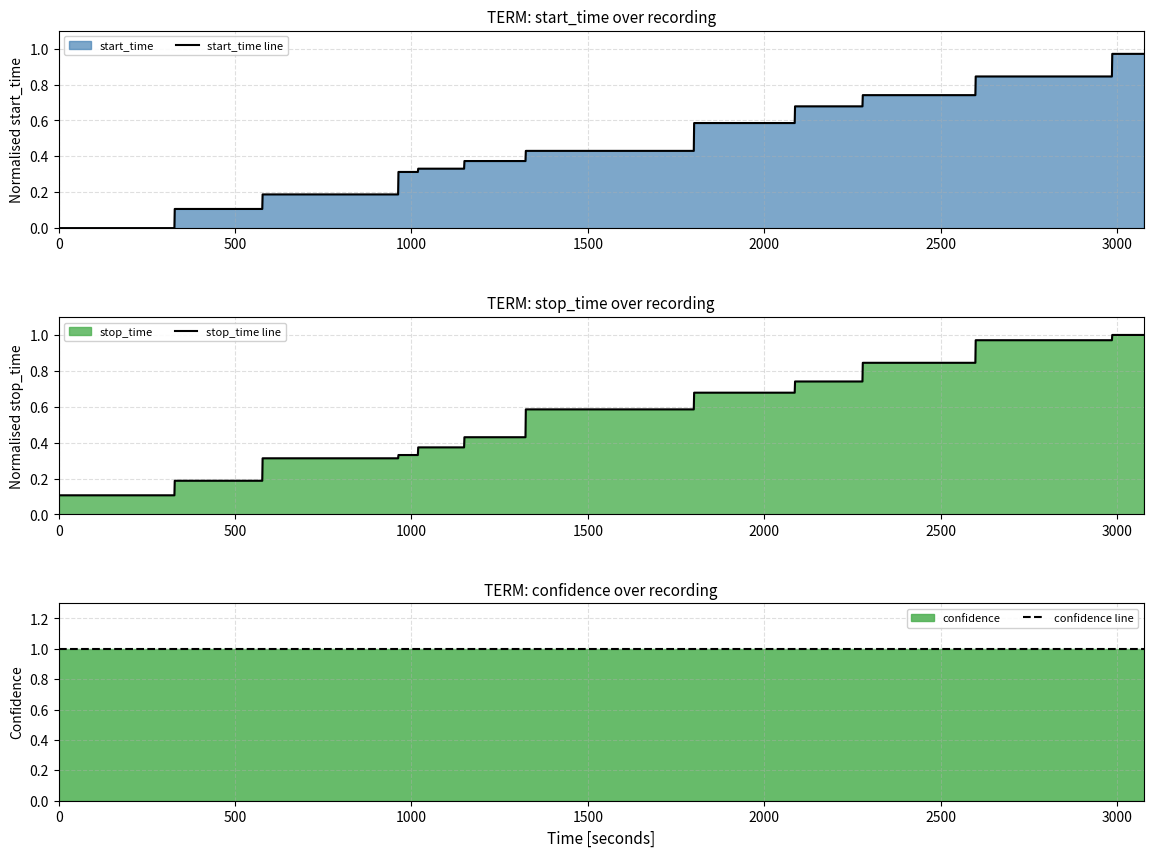

Reading right to left, extract all data points from this chart.

start_time line: 1.0	1.0	0.8	0.8	0.7	0.7	0.7	0.7	0.6	0.6	0.4	0.4	0.4	0.4	0.3	0.3	0.3	0.3	0.2	0.2	0.1	0.1	0.0	0.0
stop_time line: 1.0	1.0	1.0	1.0	0.8	0.8	0.7	0.7	0.7	0.7	0.6	0.6	0.4	0.4	0.4	0.4	0.3	0.3	0.3	0.3	0.2	0.2	0.1	0.1
confidence line: 1.0	1.0	1.0	1.0	1.0	1.0	1.0	1.0	1.0	1.0	1.0	1.0	1.0	1.0	1.0	1.0	1.0	1.0	1.0	1.0	1.0	1.0	1.0	1.0